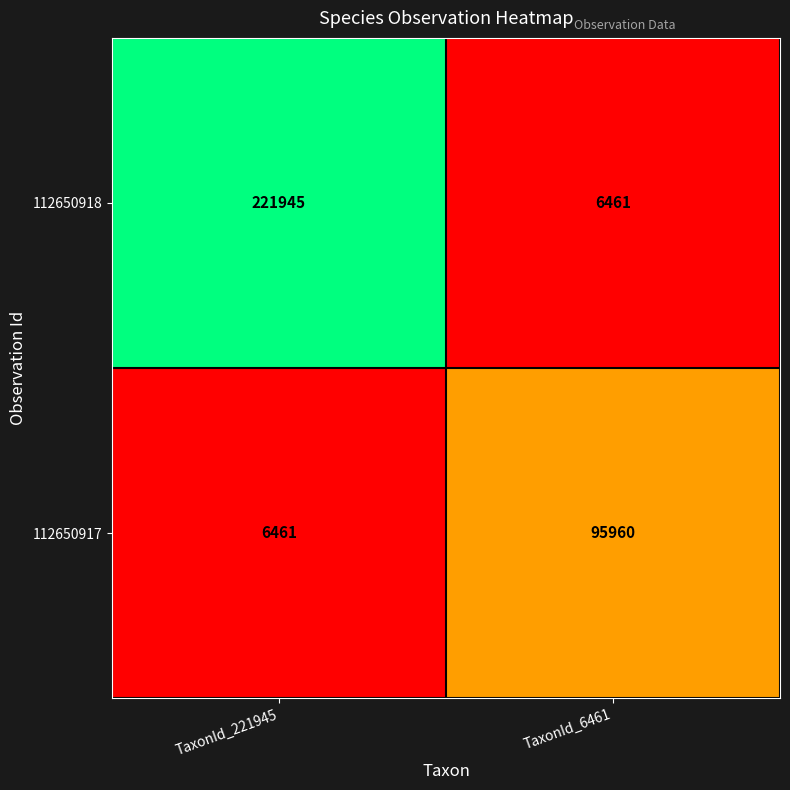

Is the value of 112650917 at TaxonId_6461 greater than the value of 112650918 at TaxonId_221945?

No